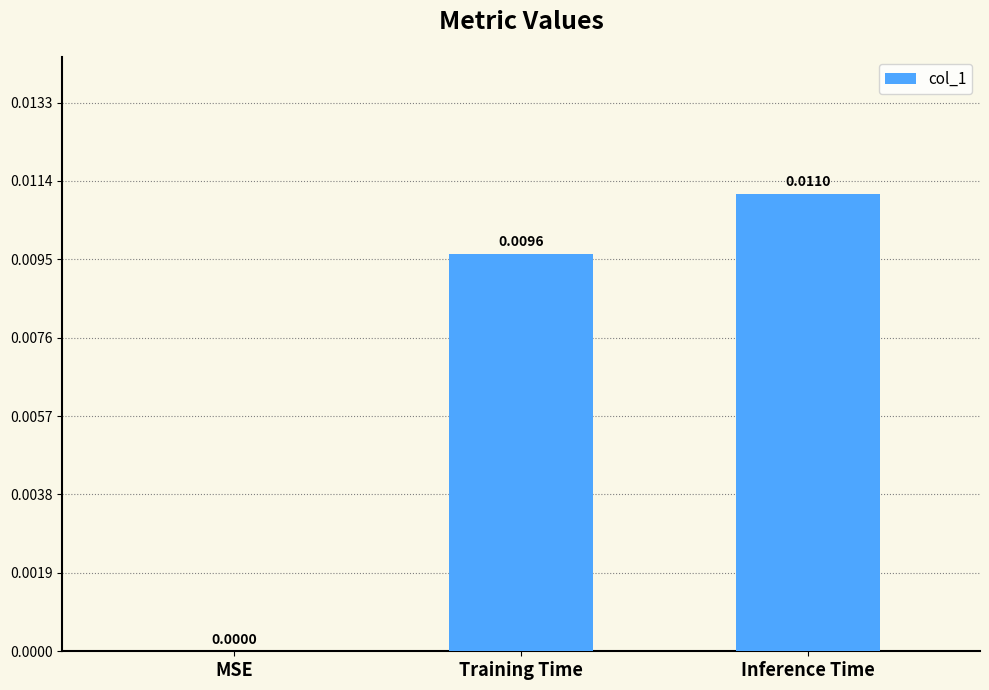

Between Inference Time and Training Time, which is larger?

Inference Time